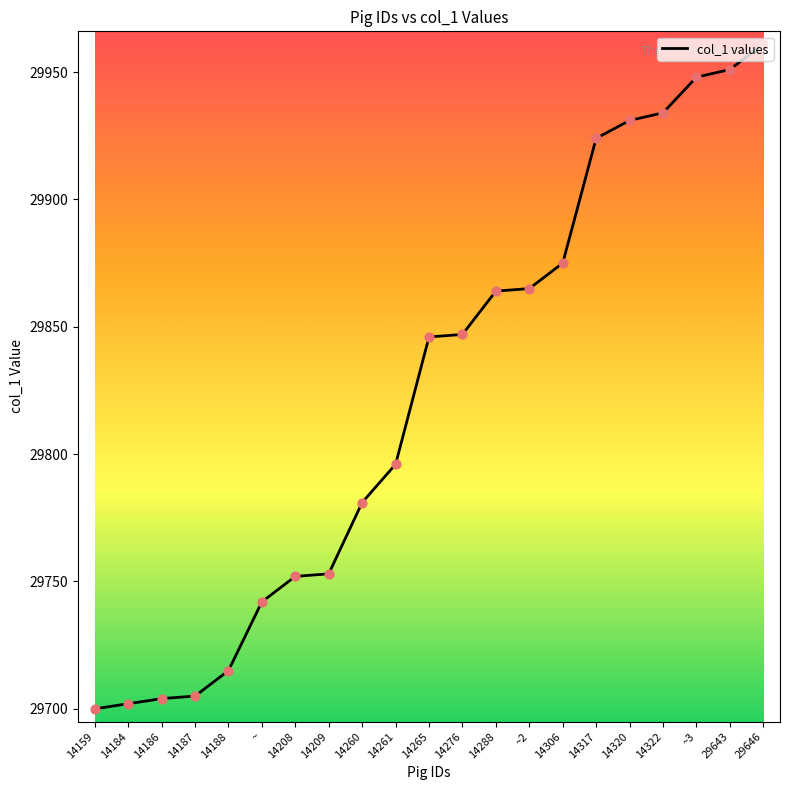

What is the change in value from 14209 to ~3?

+195